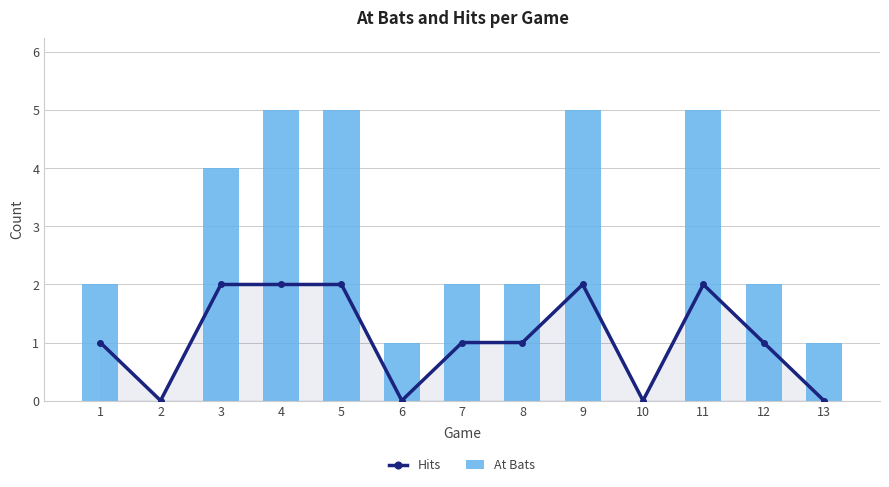

At which category is the sum across all series the highest?

4